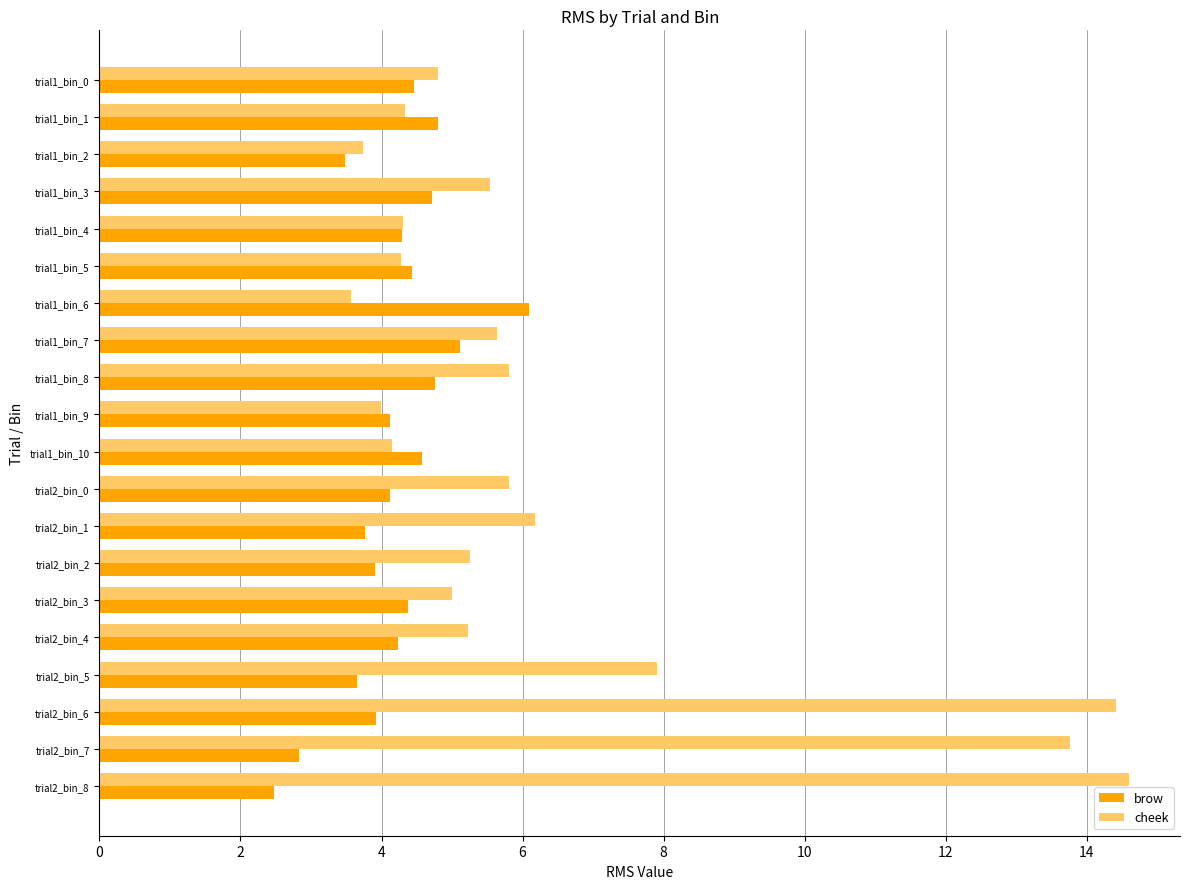

Which series has the widest spread of values?

cheek